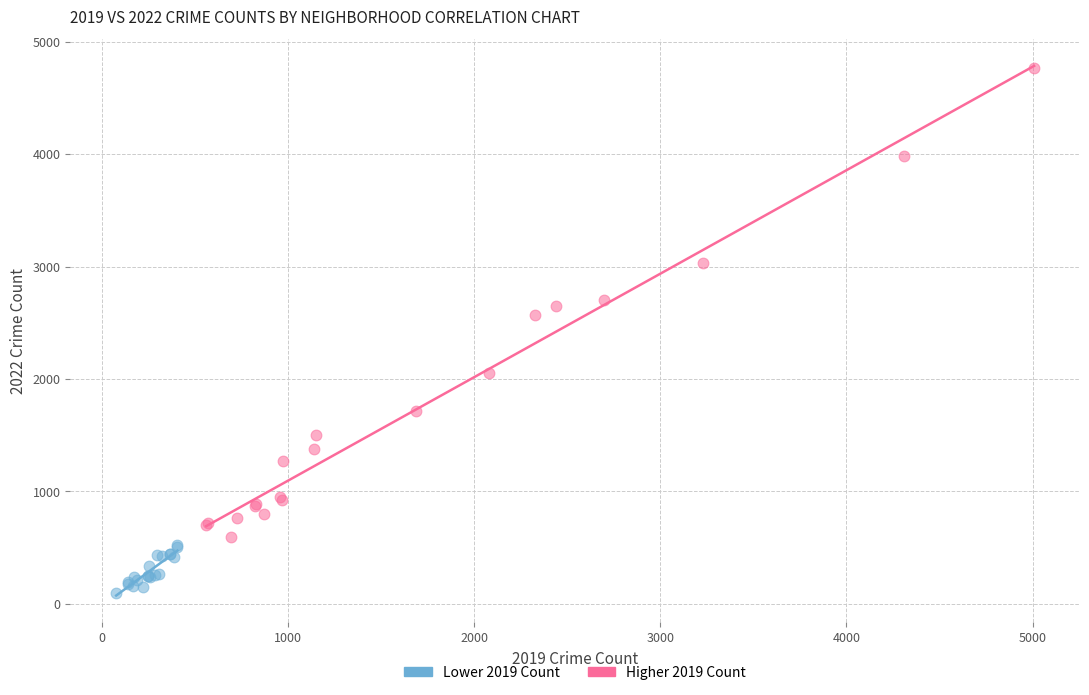

Which series contains the lowest Y value?

Lower 2019 Count